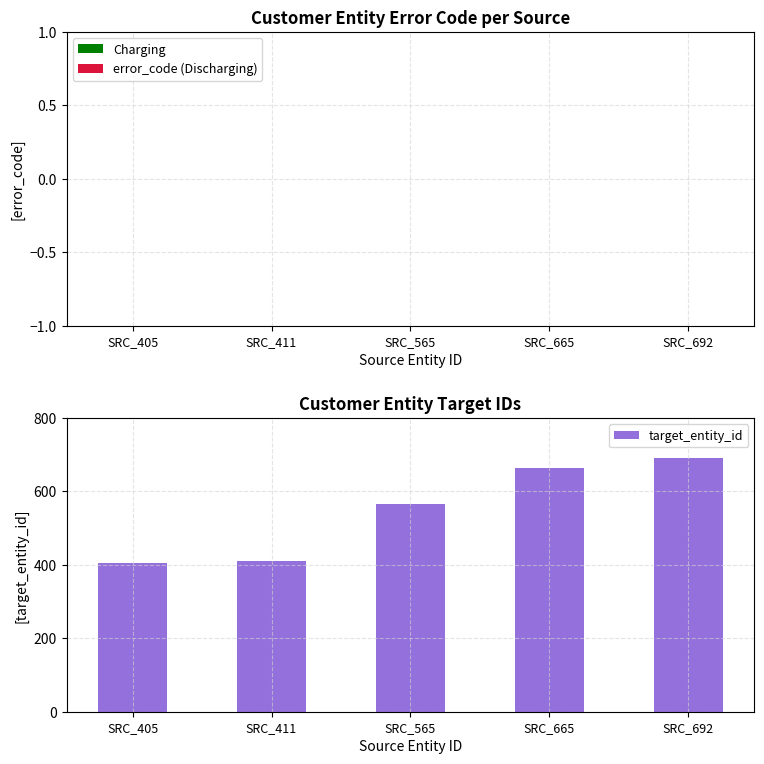

Which has a higher value, SRC_565 or SRC_692?

SRC_692